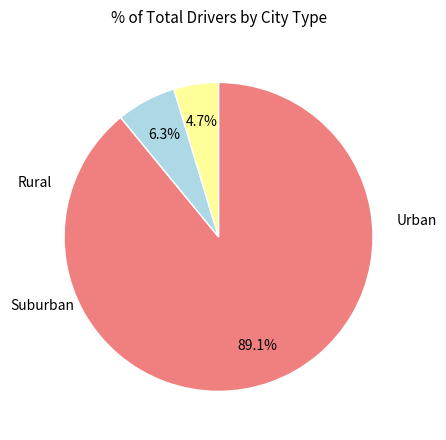

How many segments does this pie chart have?

3